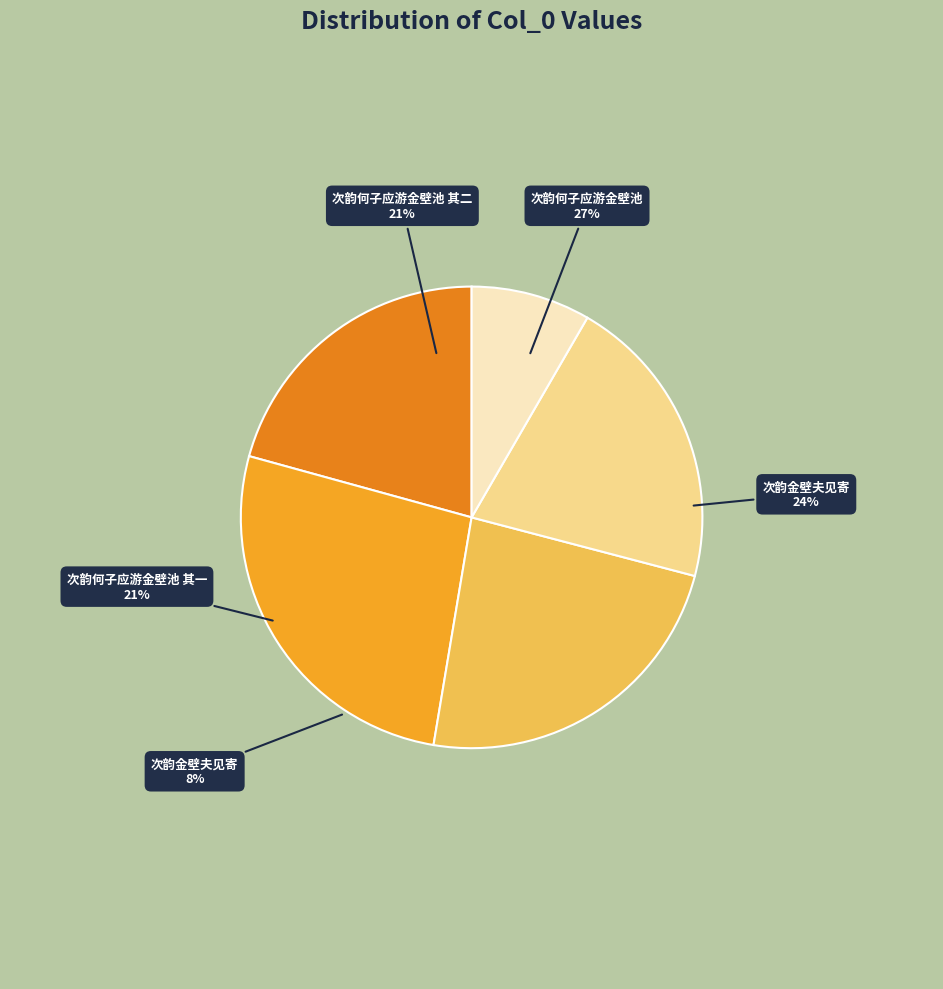

To the nearest percent, what is the combined percentage of 次韵金壁夫见寄 and 次韵何子应游金壁池?

35%